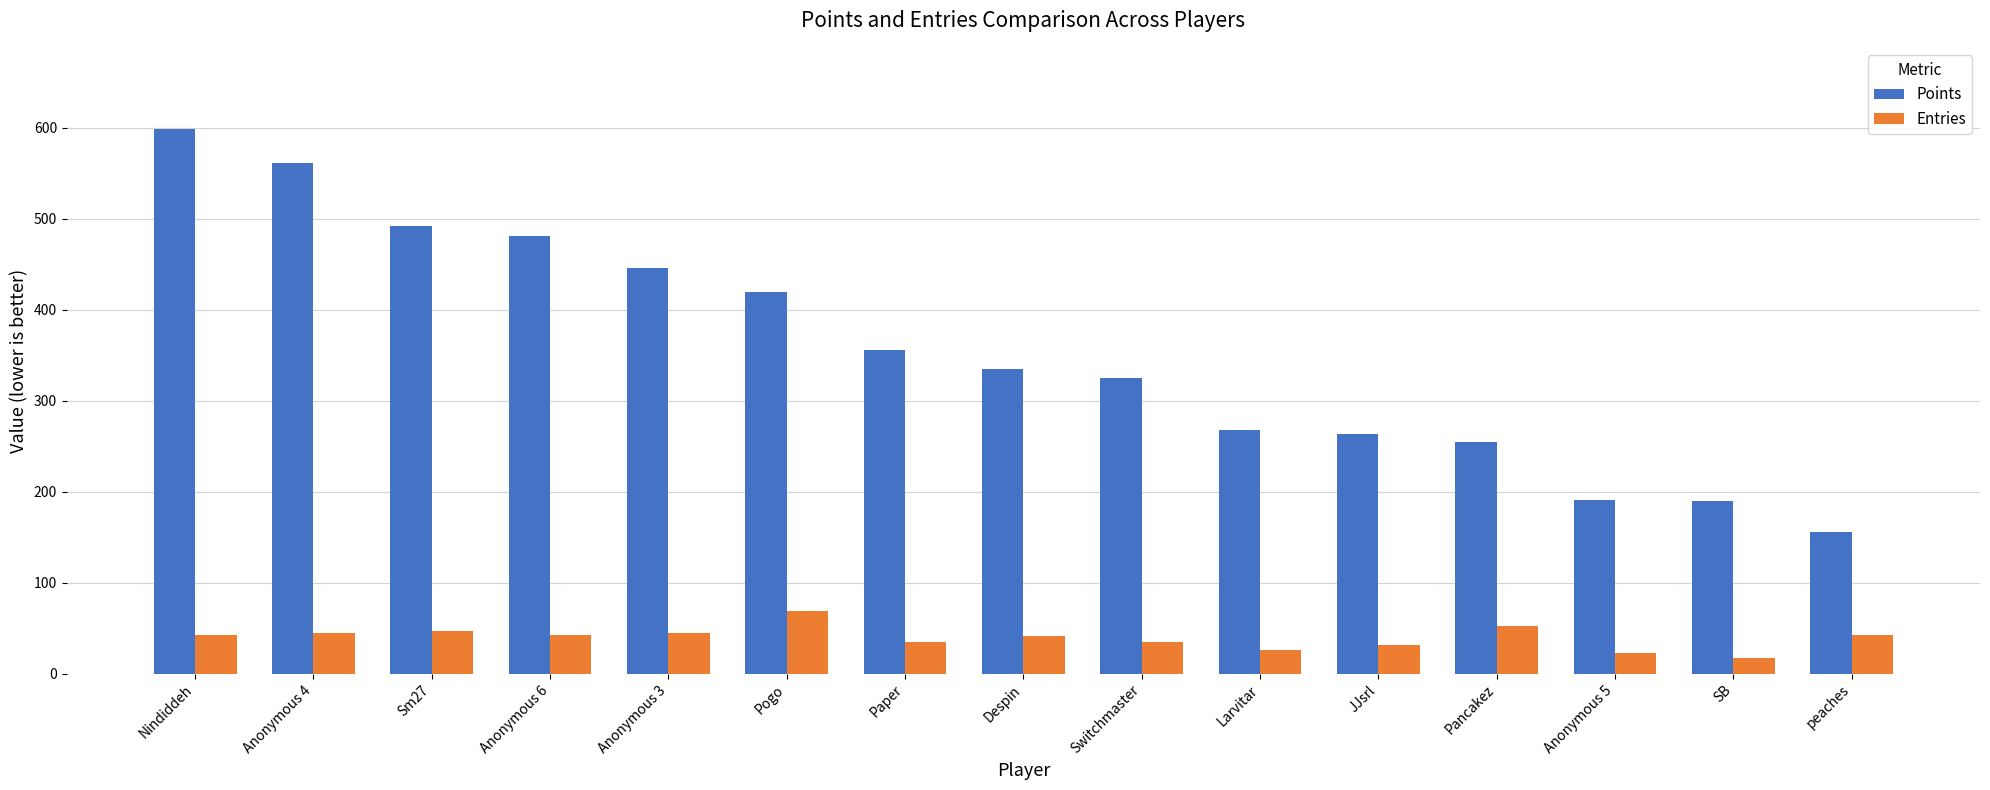

What is the maximum value for Points?

598